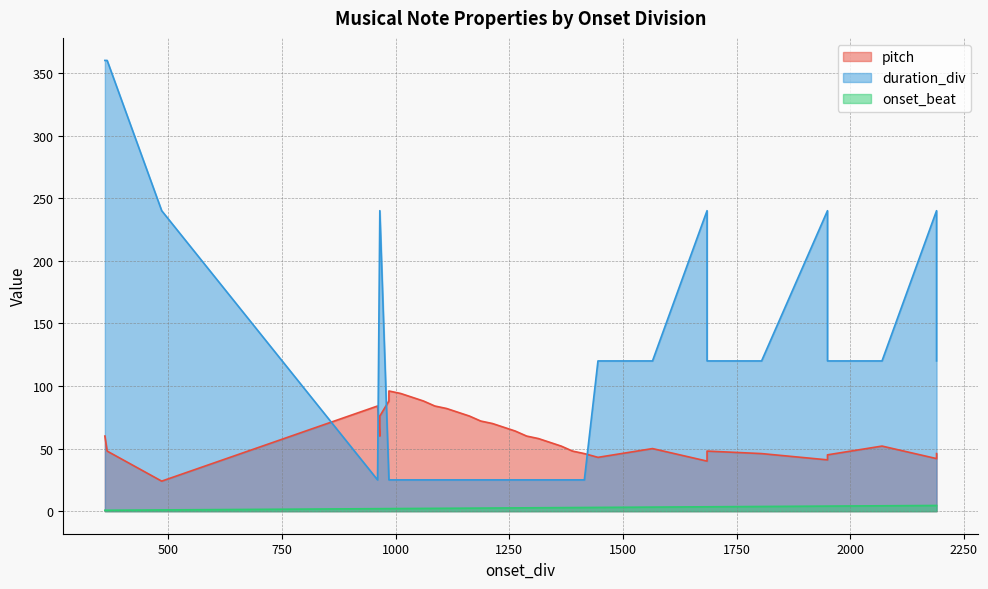

What are all the series names shown in the legend?

pitch, duration_div, onset_beat